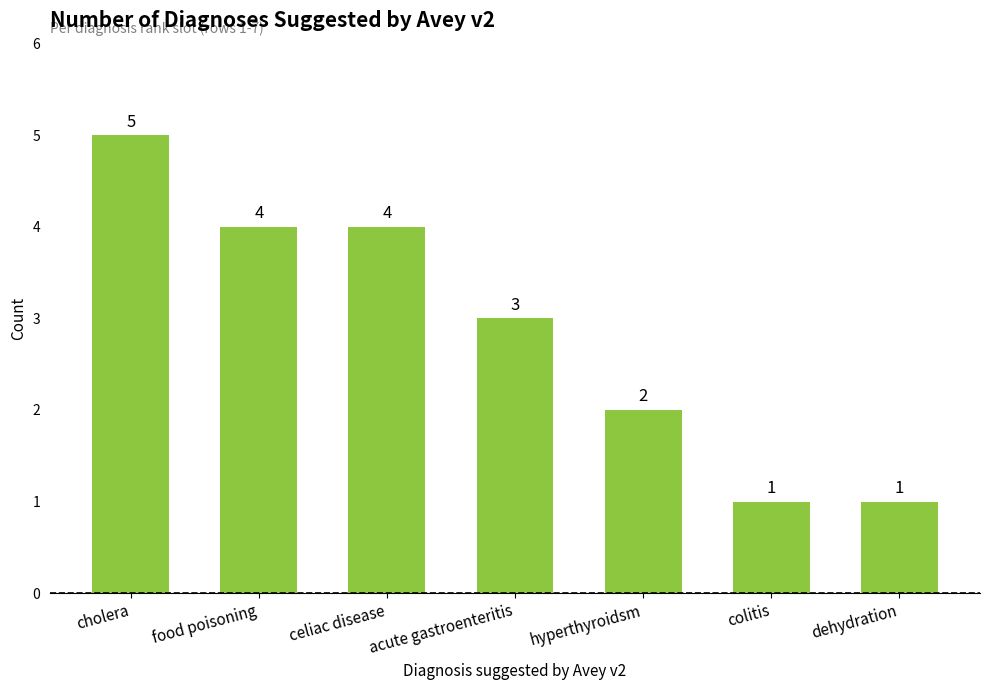

How many distinct data groups are displayed?

1